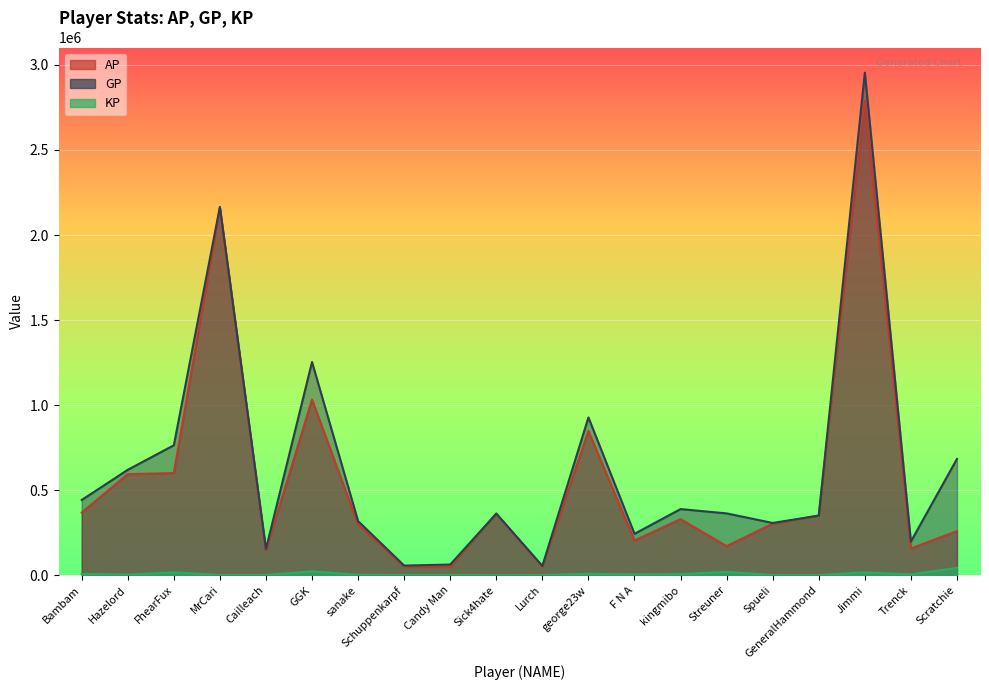

What is the sum of the AP values at Candy Man and Bambam?

416910.0